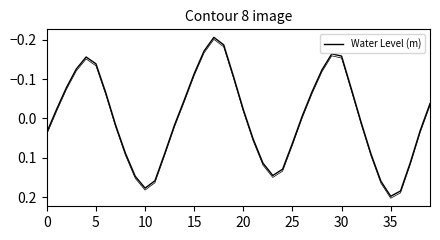

Reading left to right, what are all the values shown in this chart?

0.0	-0.0	-0.1	-0.1	-0.2	-0.1	-0.1	0.0	0.1	0.1	0.2	0.2	0.1	0.0	-0.0	-0.1	-0.2	-0.2	-0.2	-0.1	-0.0	0.1	0.1	0.1	0.1	0.1	-0.0	-0.1	-0.1	-0.2	-0.2	-0.1	0.0	0.1	0.2	0.2	0.2	0.1	0.0	-0.0